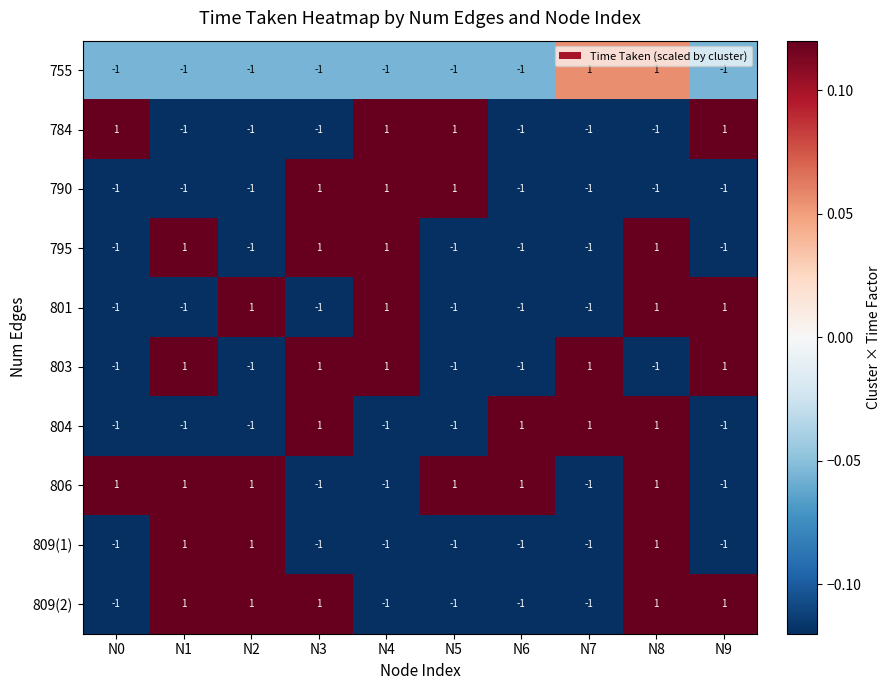

Which series has the largest total across all categories?

806